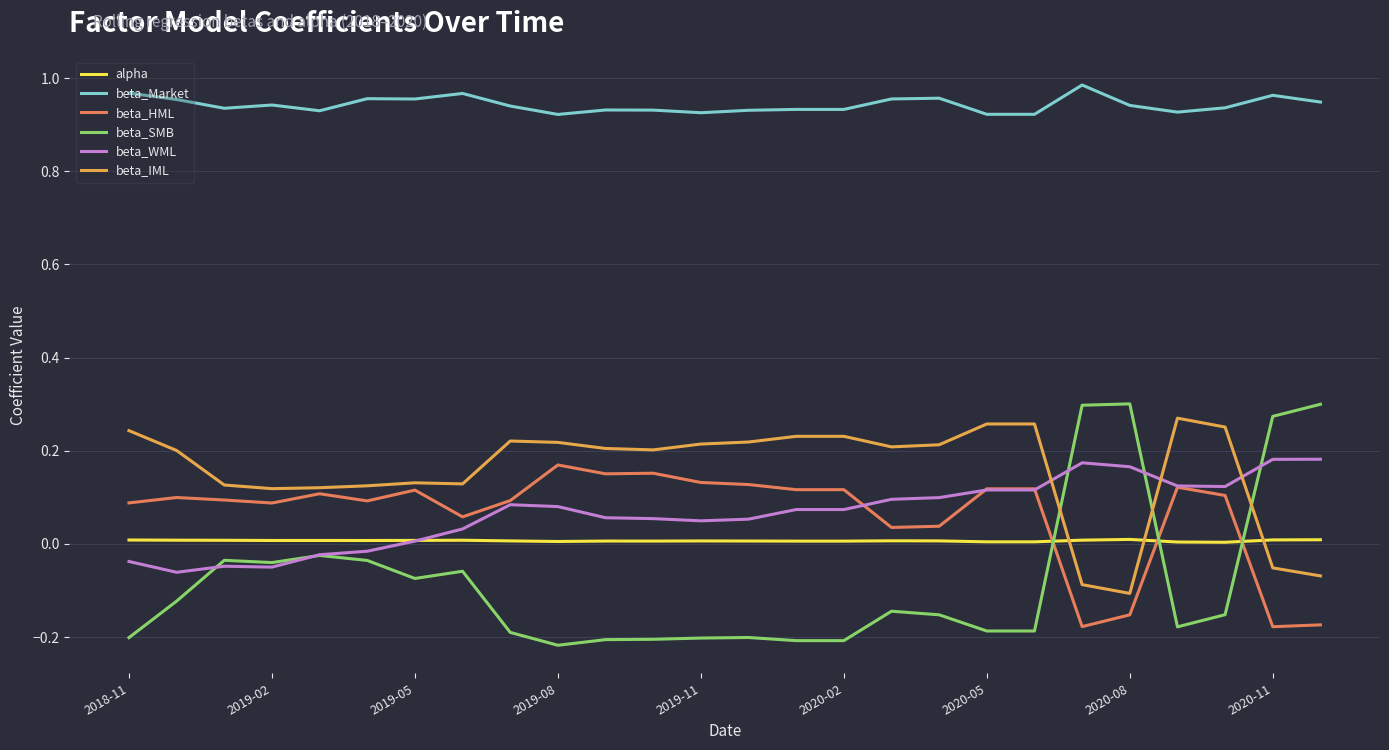

How many lines are shown in the chart?

6